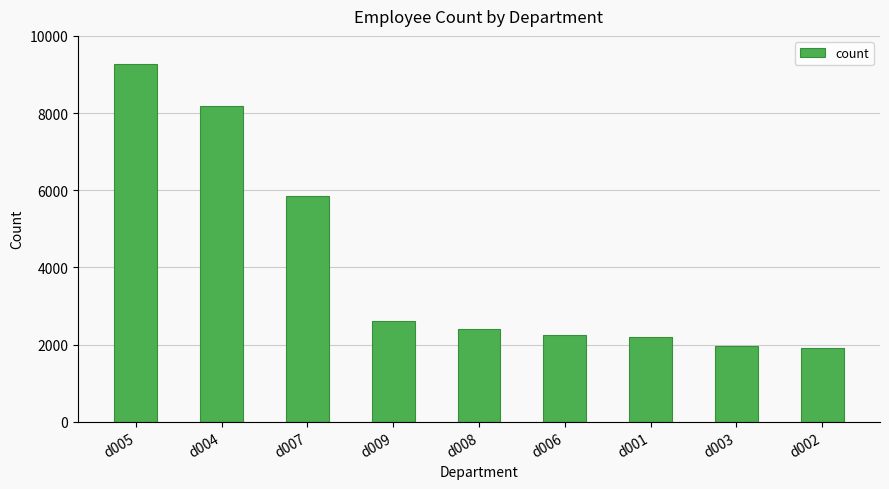

What is the change in value from d009 to d001?

-398